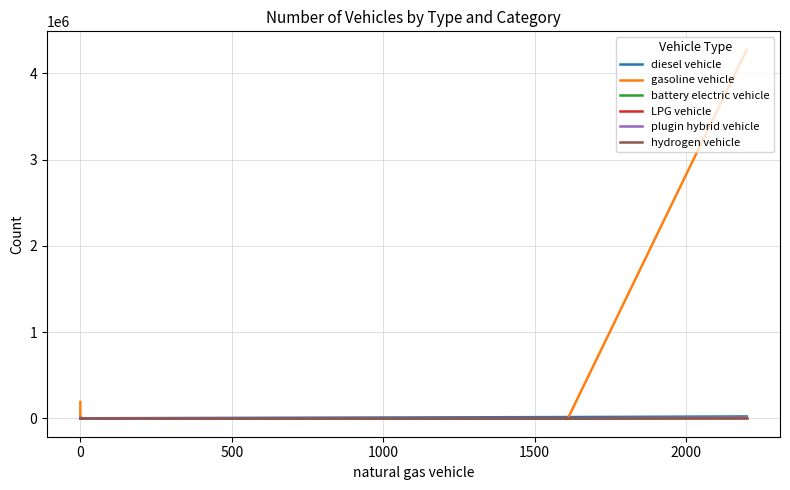

What is the average value of the battery electric vehicle series?

1665.4